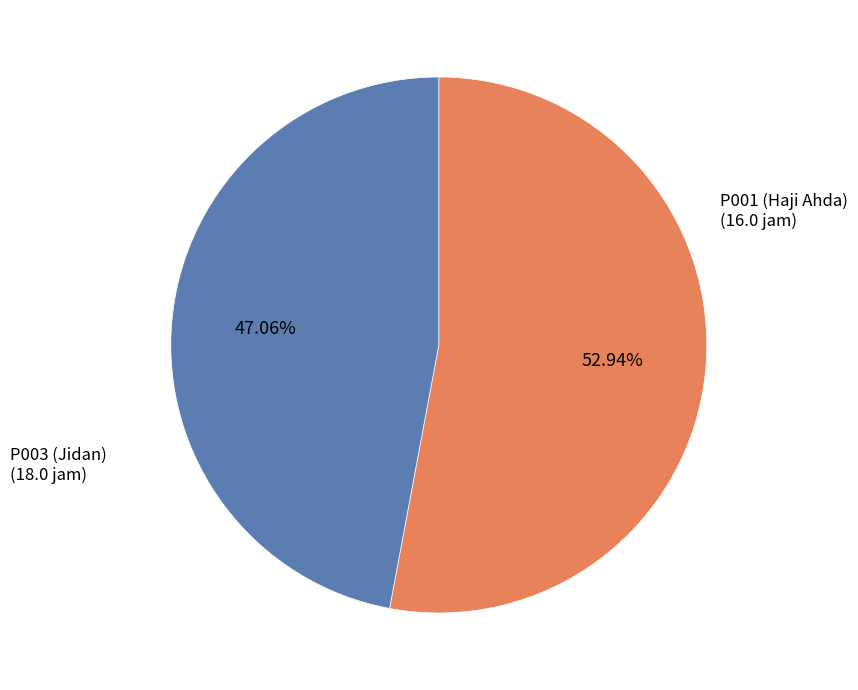

Does any single category account for the majority?

Yes